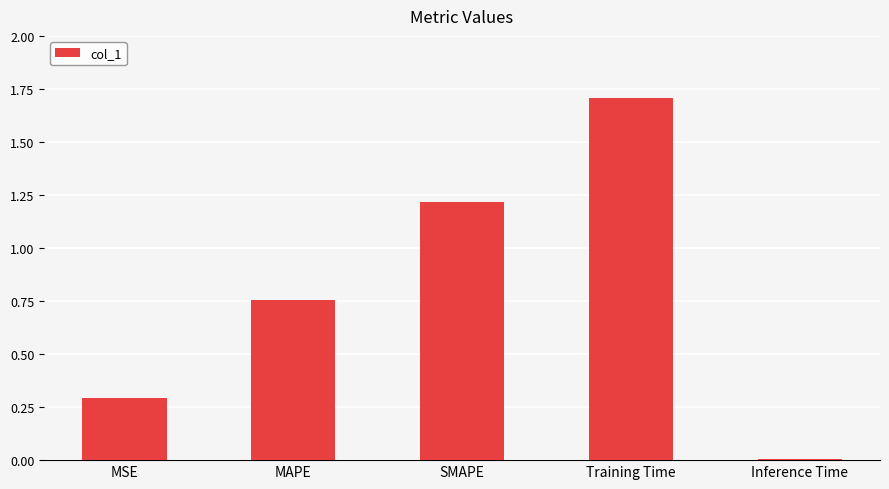

List the labels in order of value, smallest first.

Inference Time, MSE, MAPE, SMAPE, Training Time